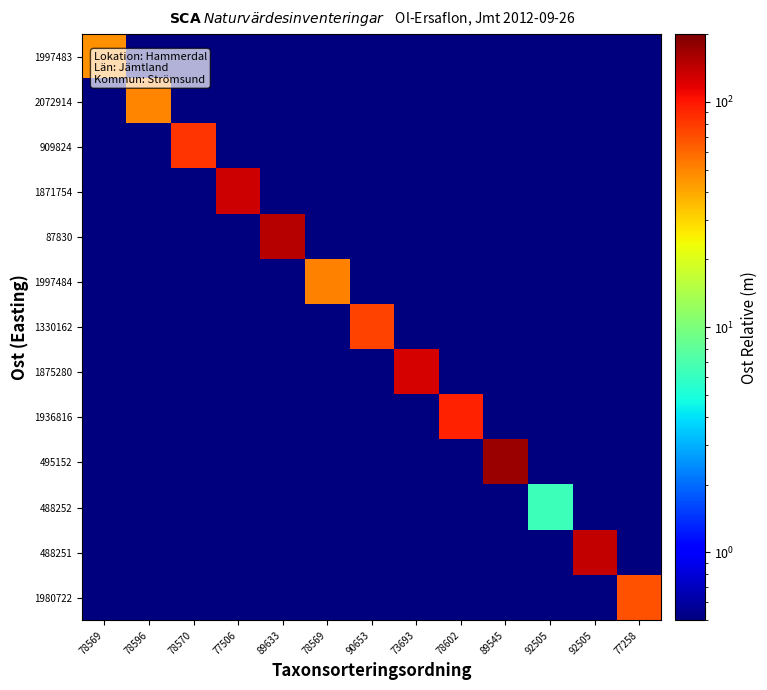

Which label corresponds to the largest value in the chart?

89545